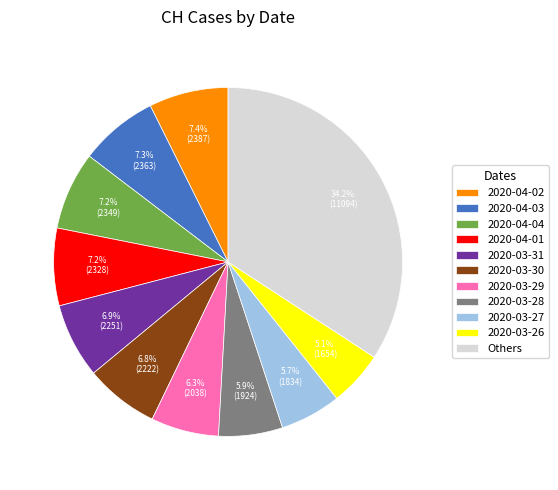

Is there any slice that represents more than half of the pie?

No